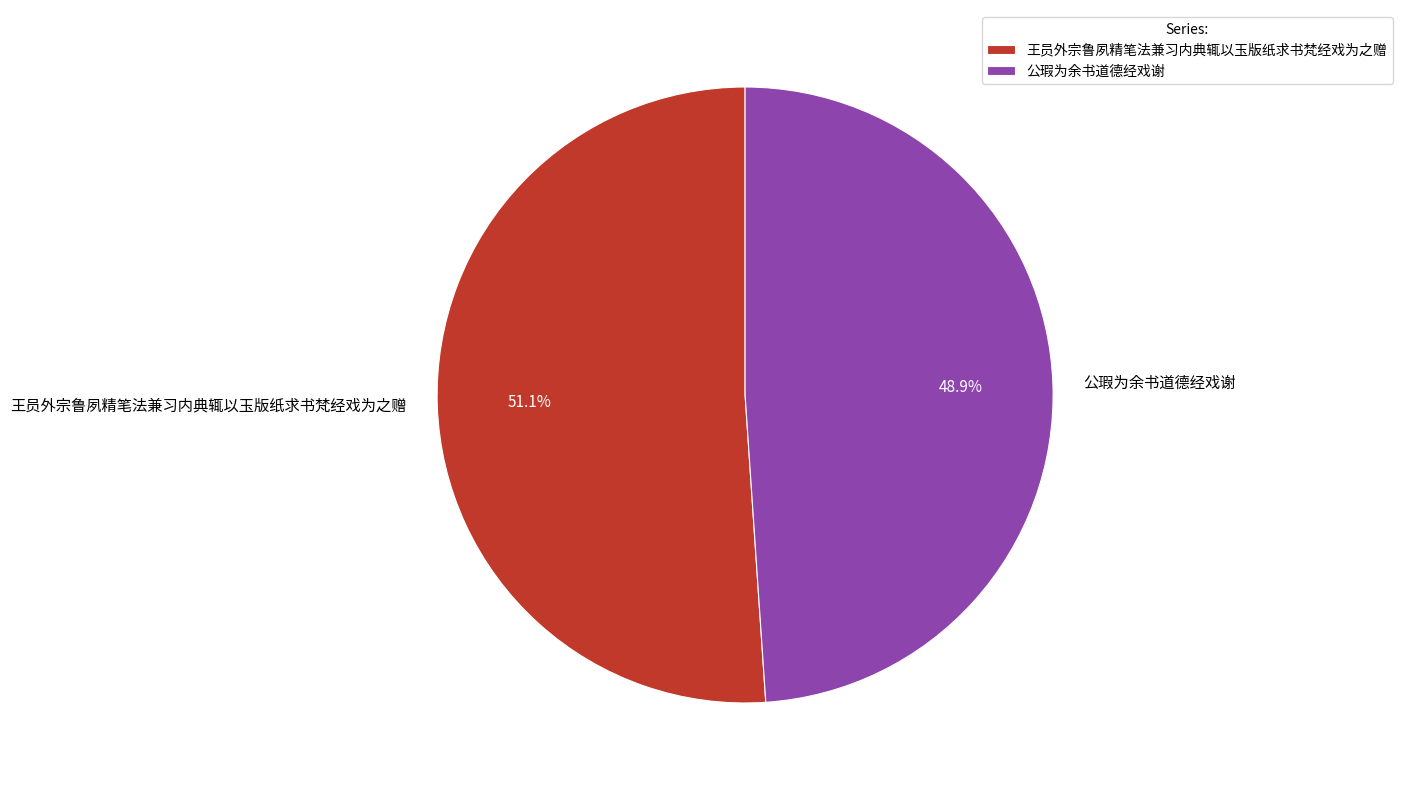

Which category accounts for the majority?

王员外宗鲁夙精笔法兼习内典辄以玉版纸求书梵经戏为之赠